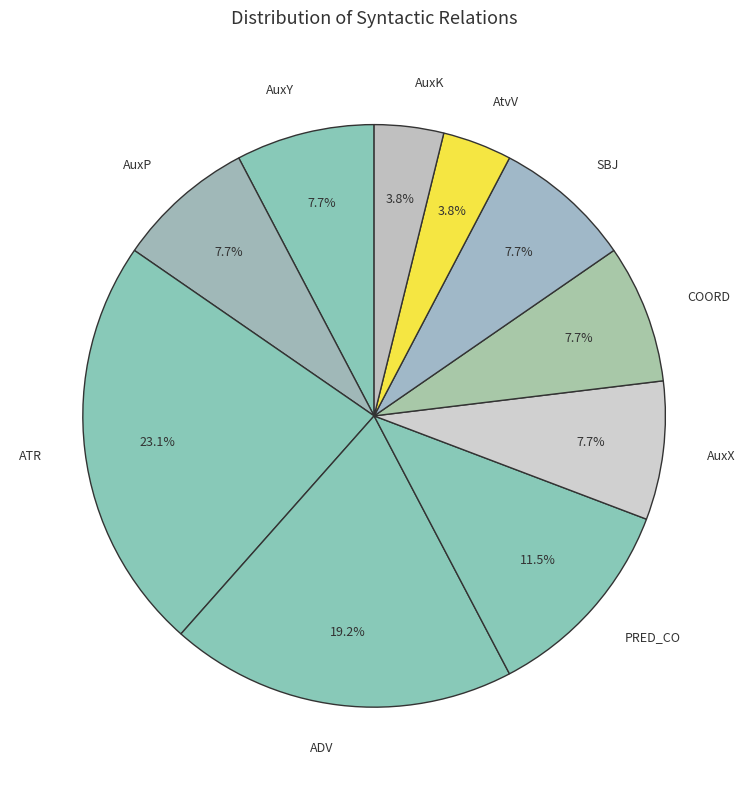

Which has a higher value, AtvV or AuxX?

AuxX